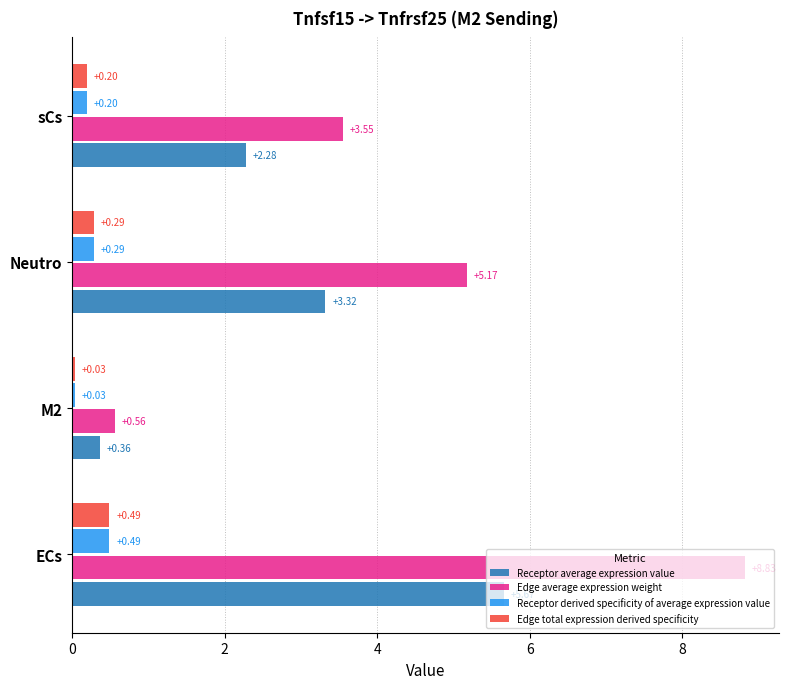

List the labels in order of Receptor derived specificity of average expression value value, smallest first.

M2, sCs, Neutro, ECs